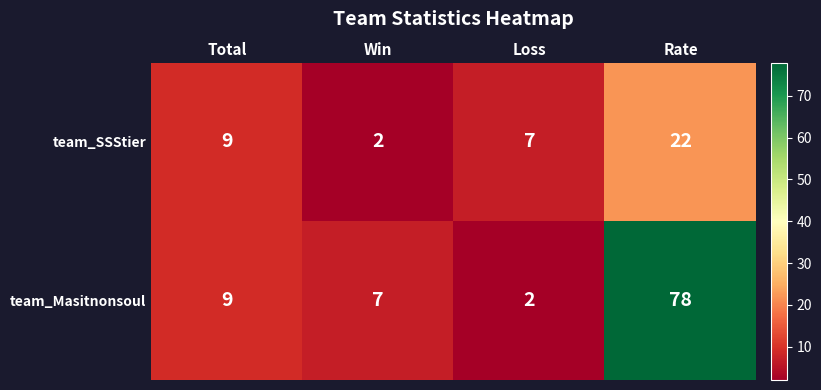

What is the difference between the maximum and minimum values in the team_SSStier series?

20